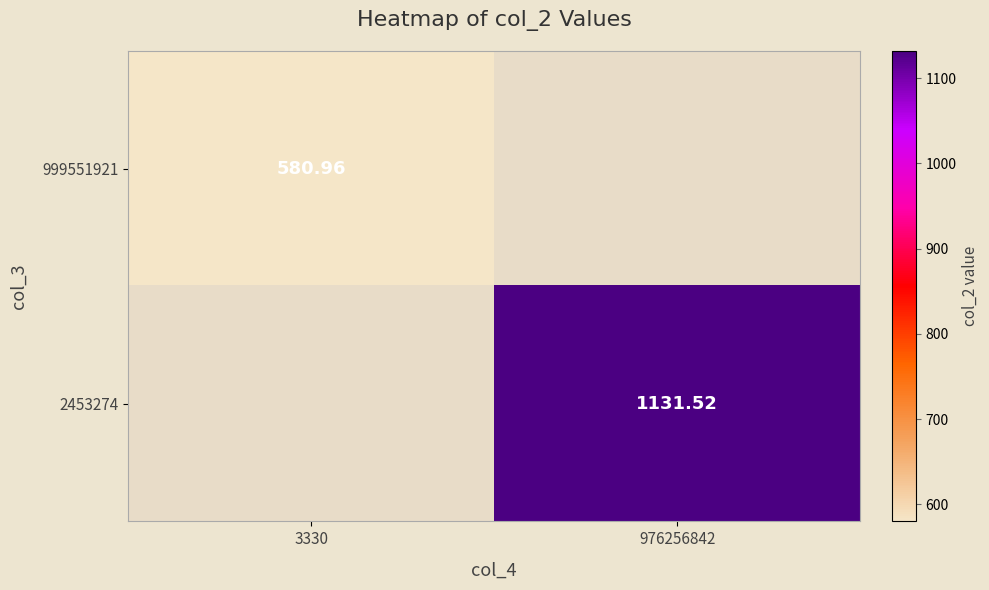

Rank the series by their average value, from highest to lowest.

999551921, 2453274